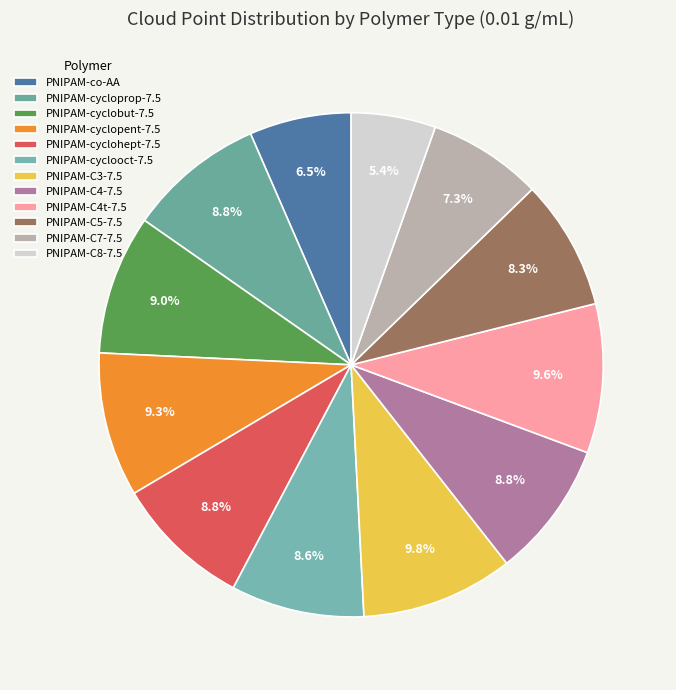

Which slice is the largest?

PNIPAM-C3-7.5